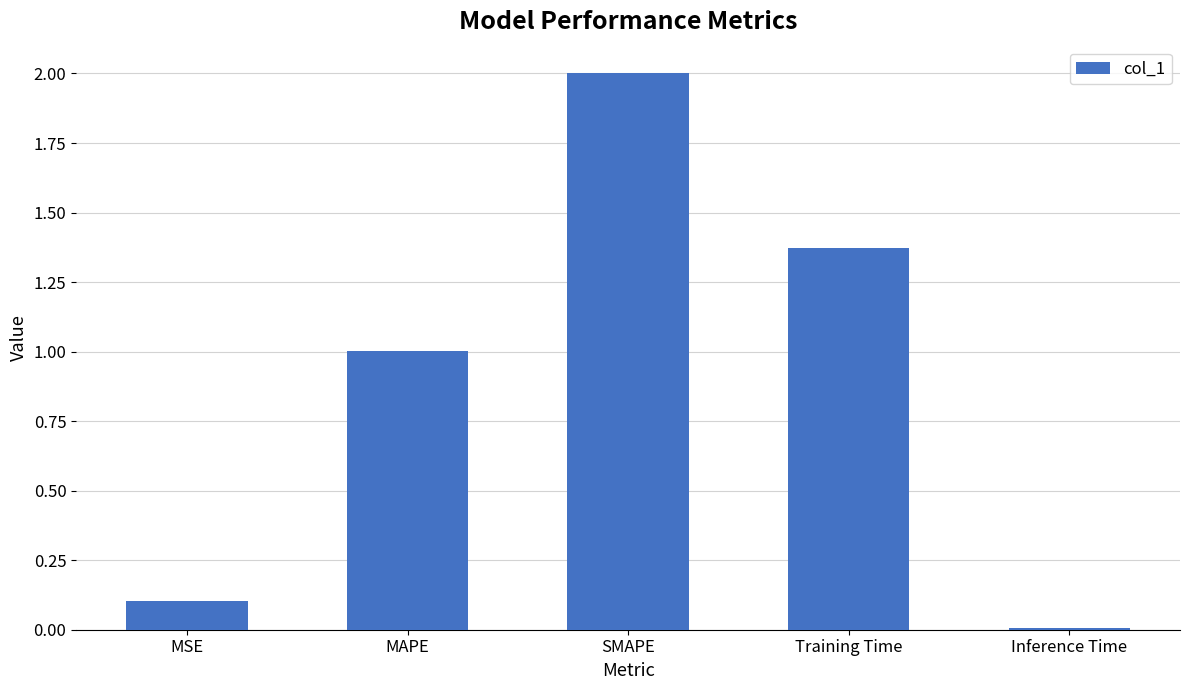

Where is the data nearest to the value 1?

MAPE